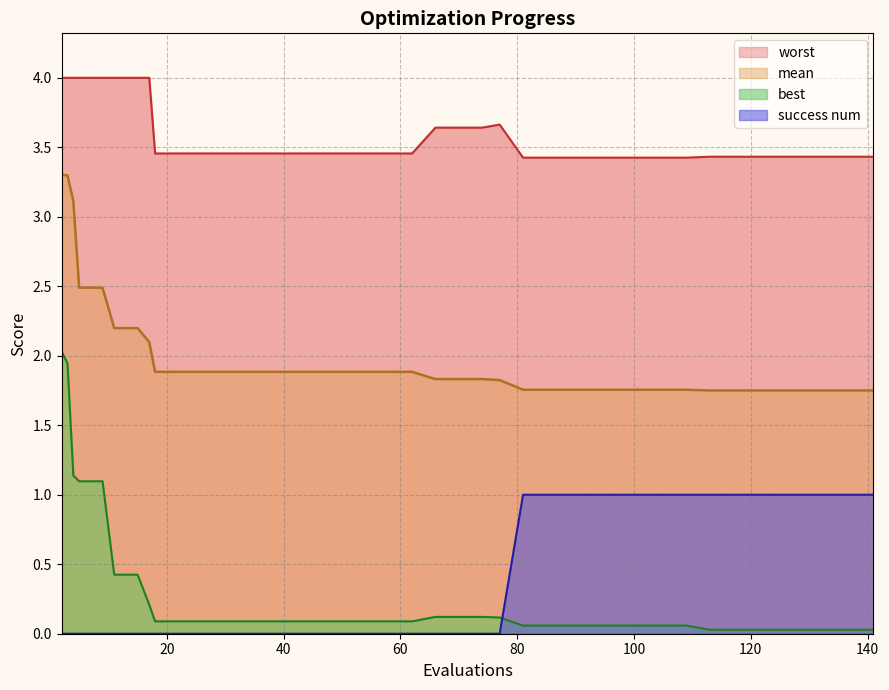

True or false: mean and success num intersect in this chart.

False